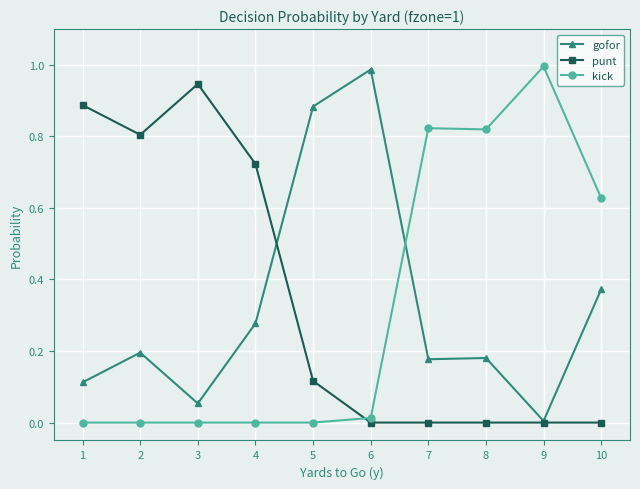

Is the value of kick at 2 greater than the value of gofor at 3?

No